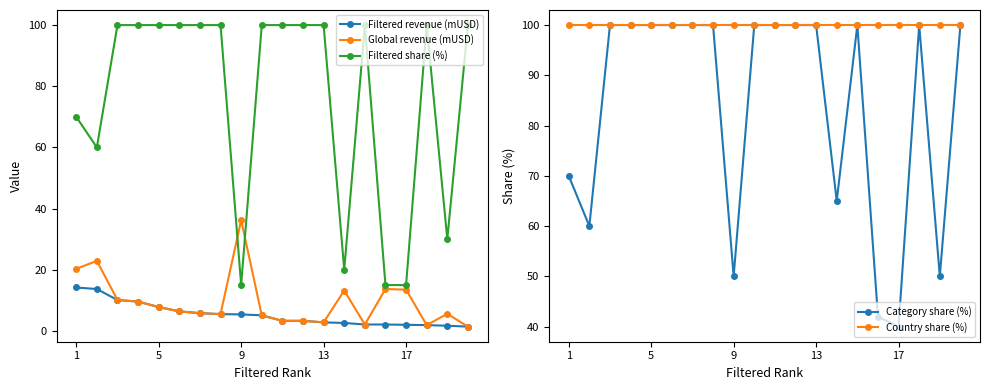

What is the difference between the maximum and minimum values in the Global revenue (mUSD) series?

34.8